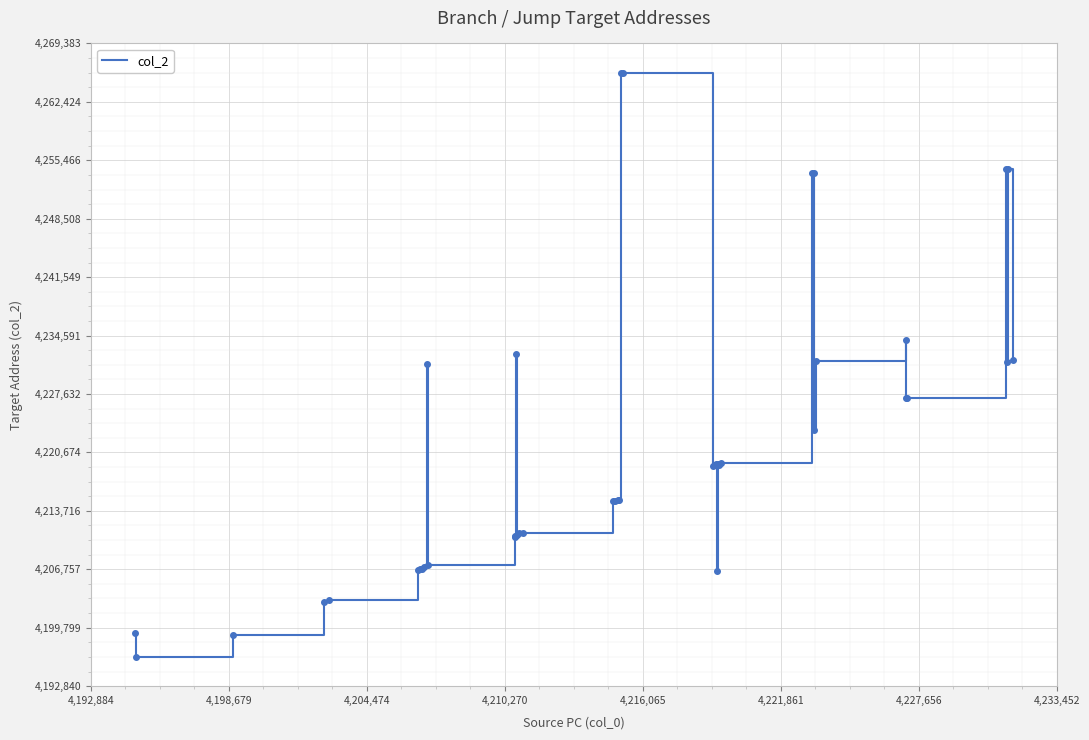

What is the difference between the maximum and minimum values?

69584